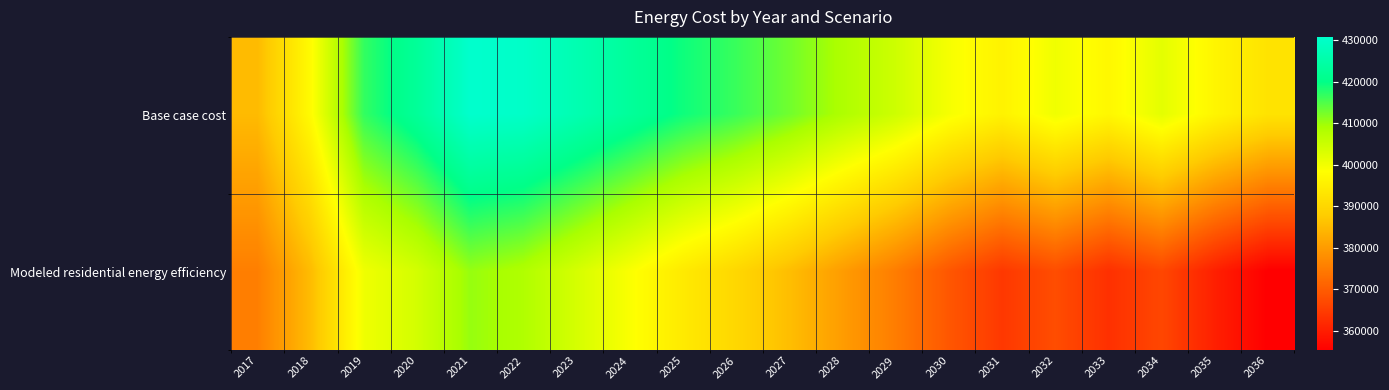

What is the total value across all series at 2025?

813178.6